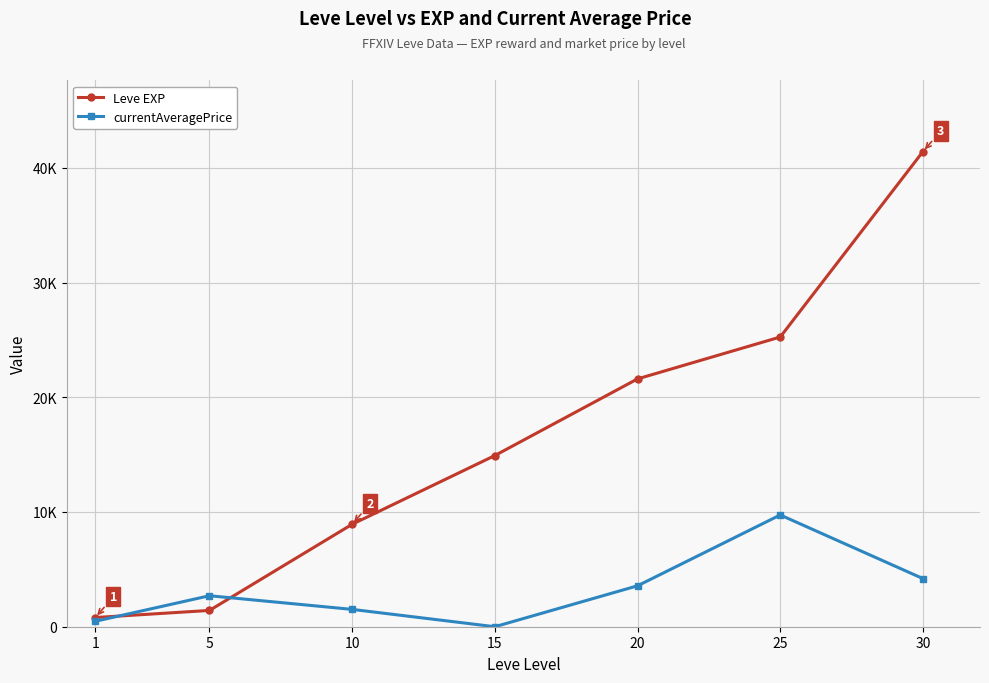

What are all the series names shown in the legend?

Leve EXP, currentAveragePrice